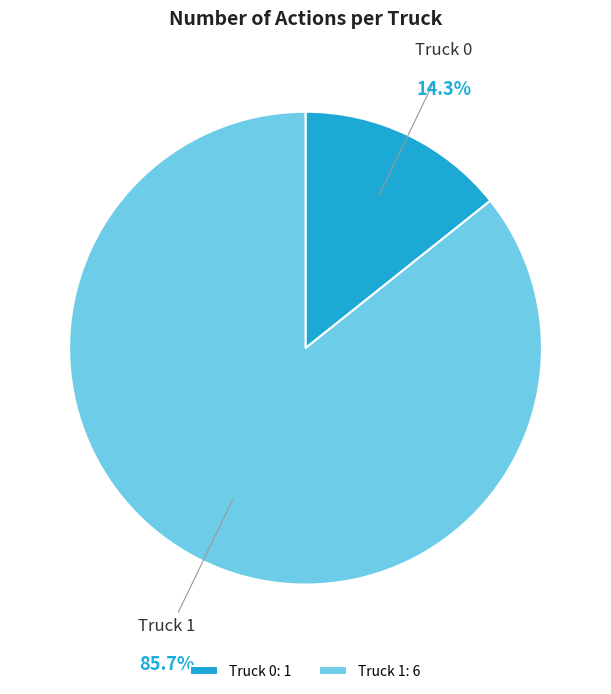

What is the largest slice in the pie chart?

Truck 1